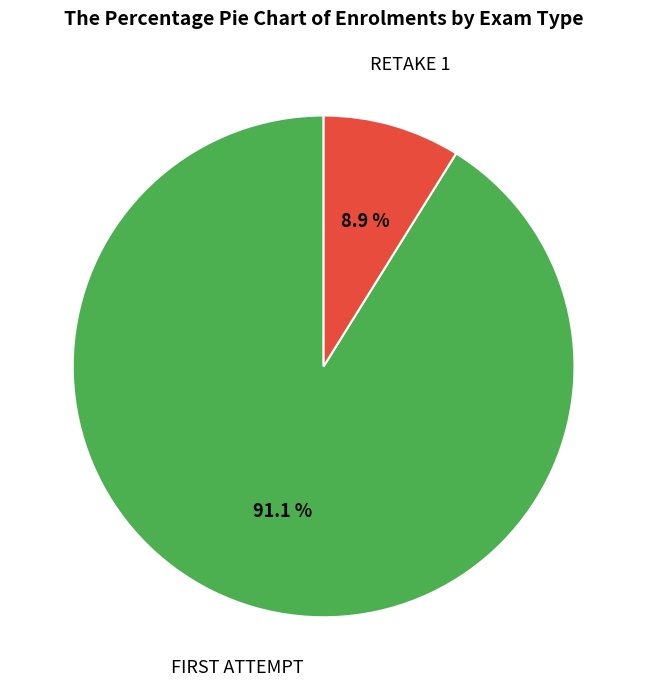

How many slices are in this pie chart?

2